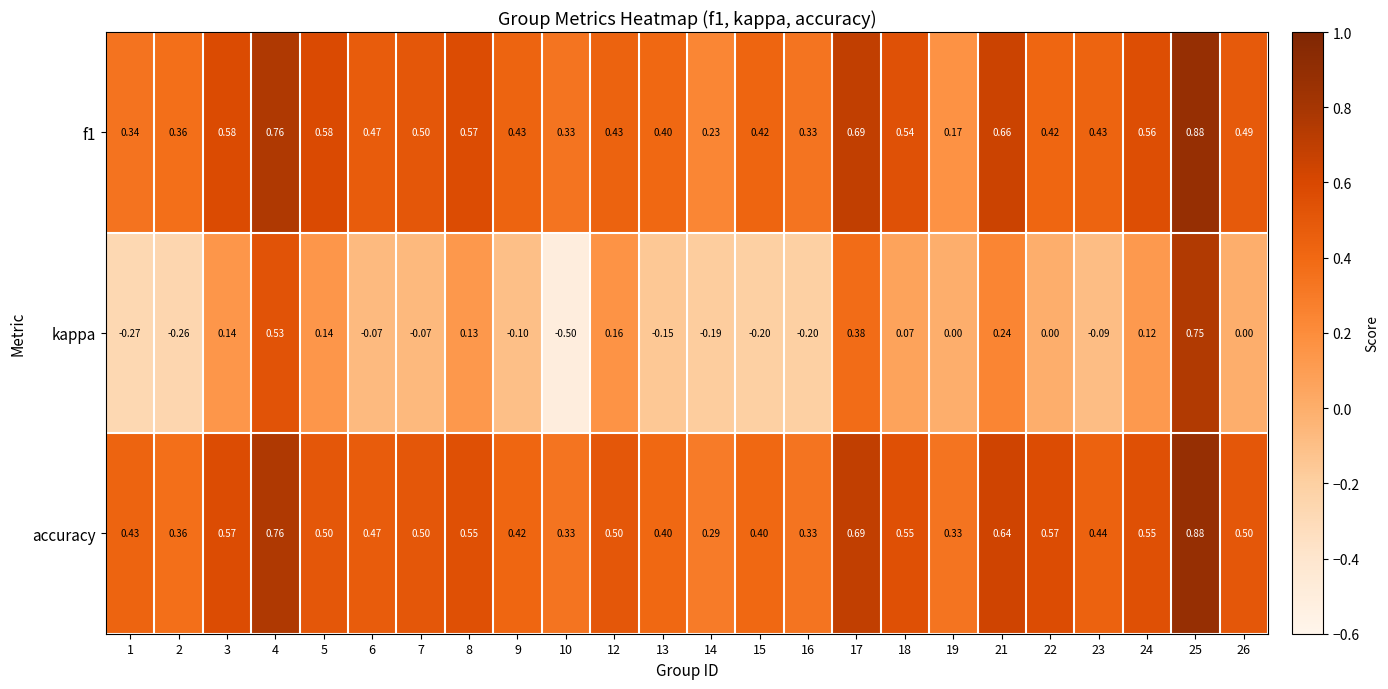

Is the value of accuracy at 13 greater than the value of kappa at 16?

Yes